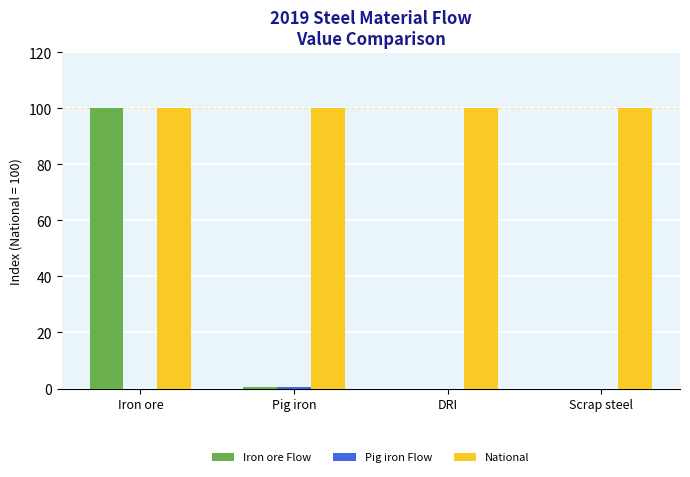

Is it true that National equals 137.3 at Pig iron?

False